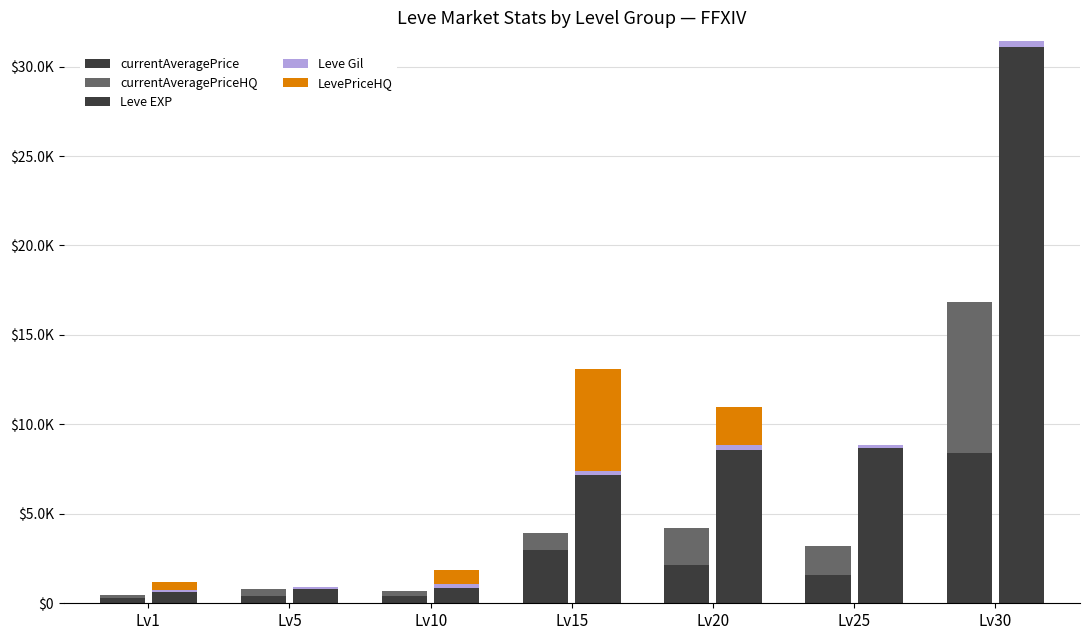

List the series in order of their peak value, lowest first.

Leve Gil, LevePriceHQ, currentAveragePrice, currentAveragePriceHQ, Leve EXP